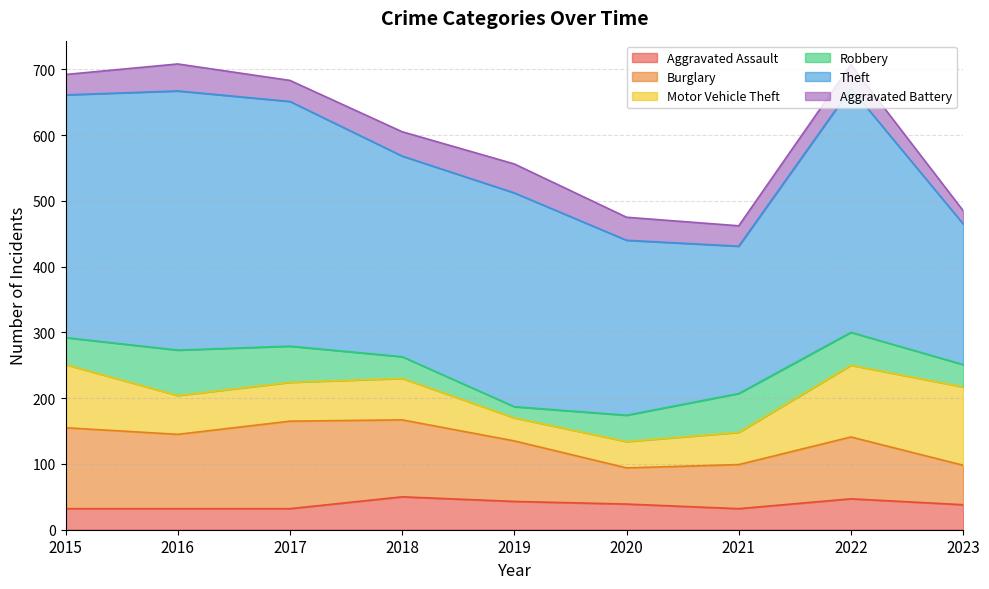

What is the maximum value for Motor Vehicle Theft?

119